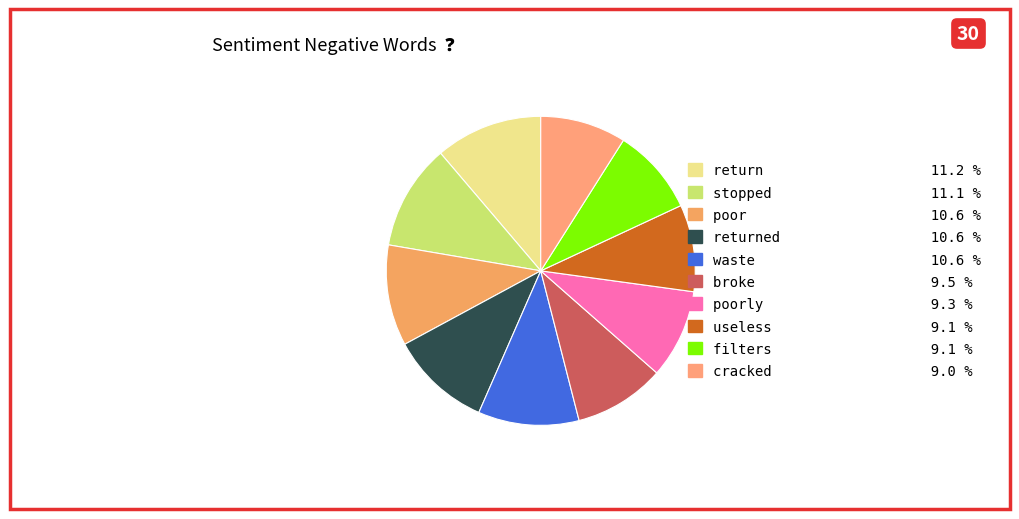

How many slices are in this pie chart?

10